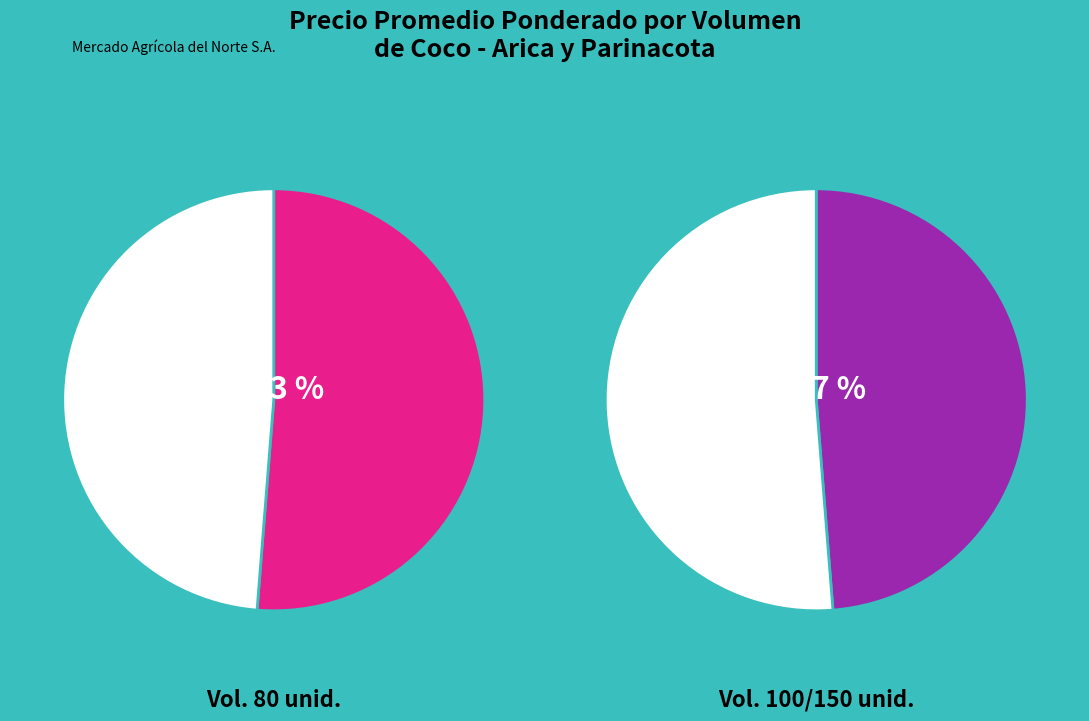

Is there a majority slice in this chart?

No